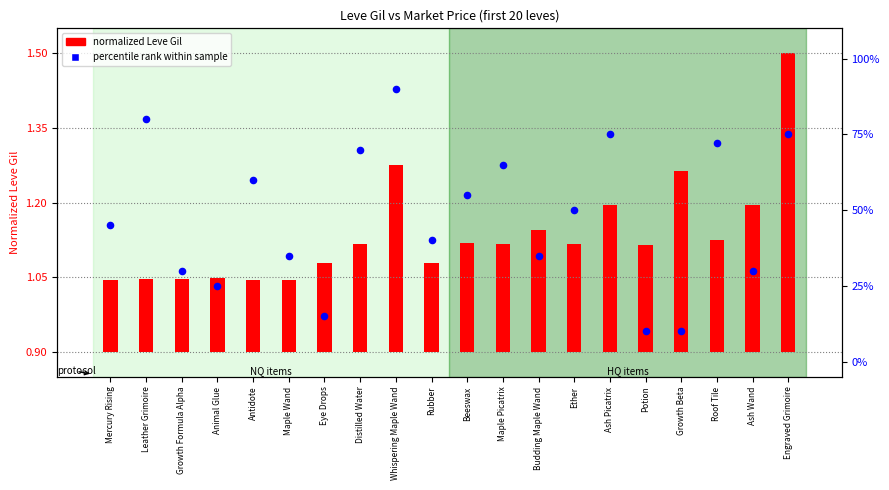

Which has a higher value, Engraved Grimoire or Mercury Rising?

Engraved Grimoire